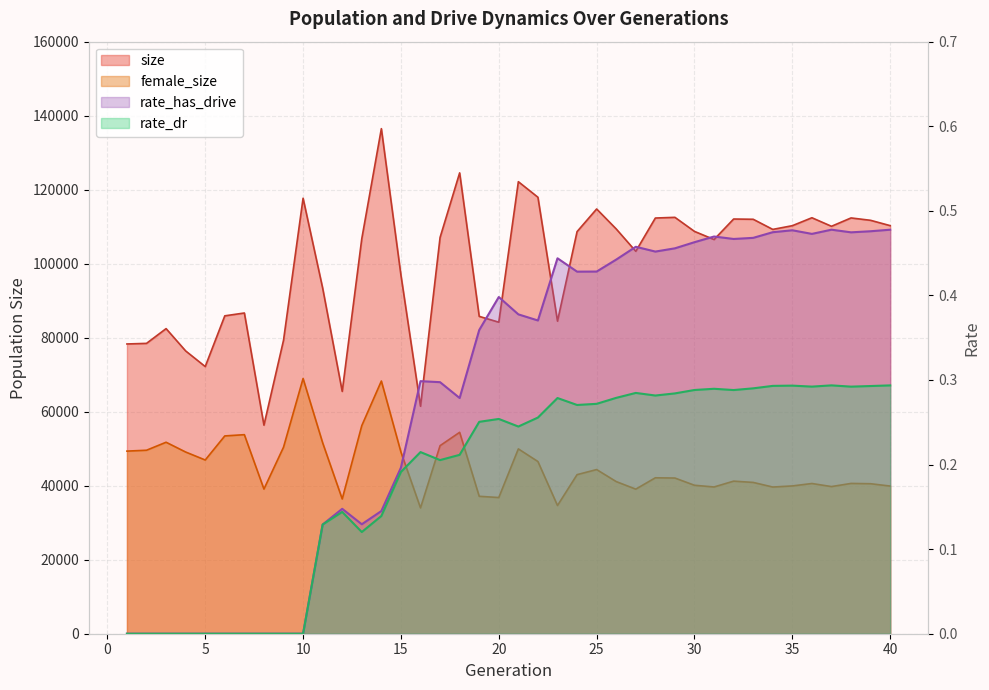

What is the greatest value displayed?

136493.0